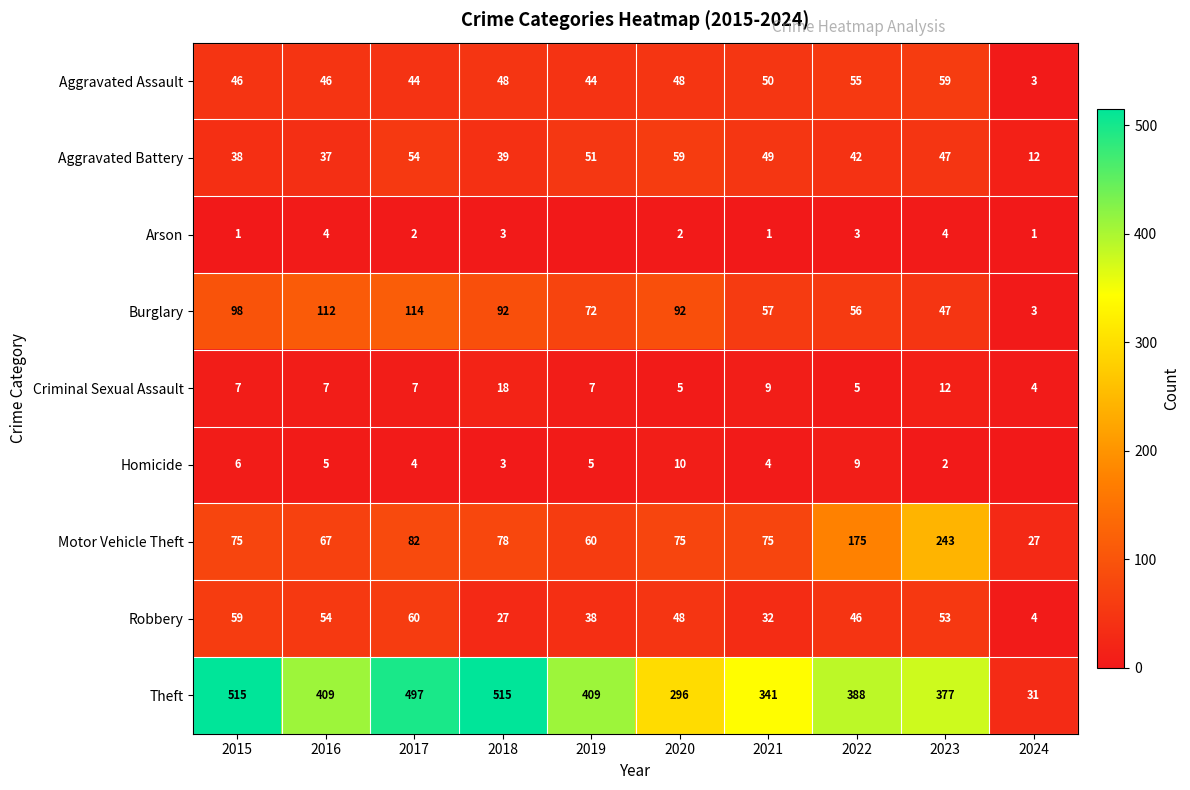

Which series changed the most between 2015 and 2021?

Theft